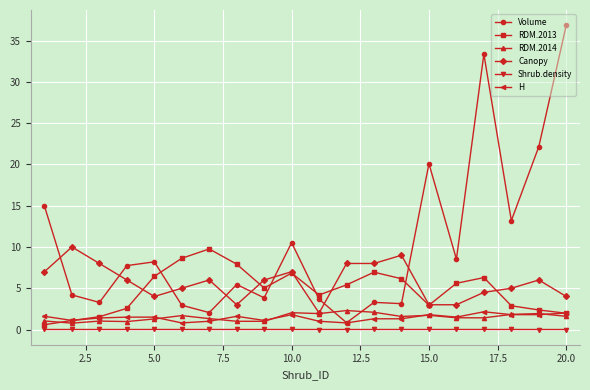

How many intersections are there between RDM.2013 and RDM.2014?

1